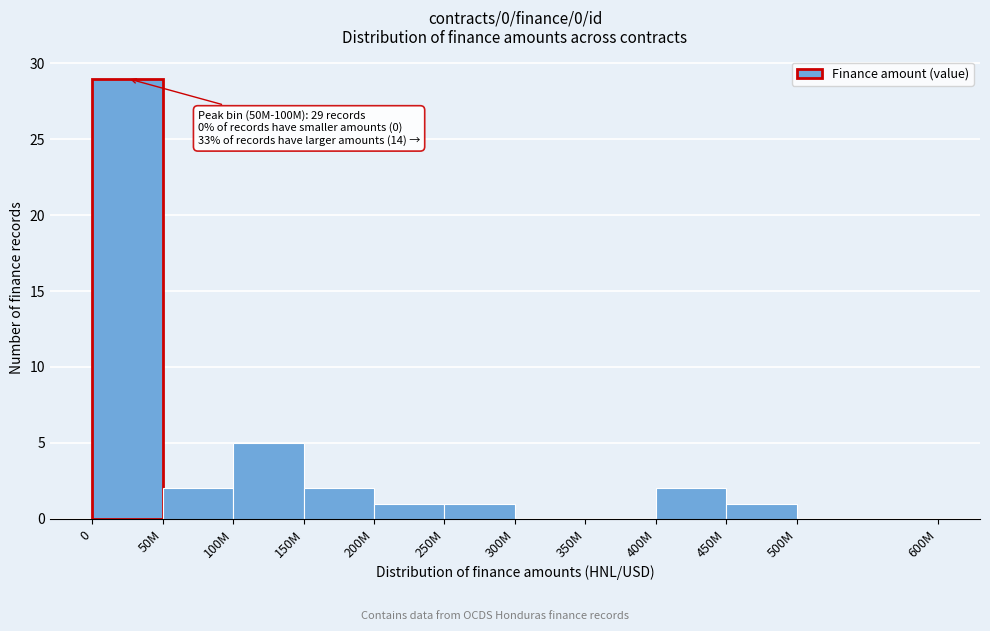

Reading left to right, what are all the values shown in this chart?

0=29	50M=2	100M=5	150M=2	200M=1	250M=1	300M=0	350M=0	400M=2	450M=1	500M=0